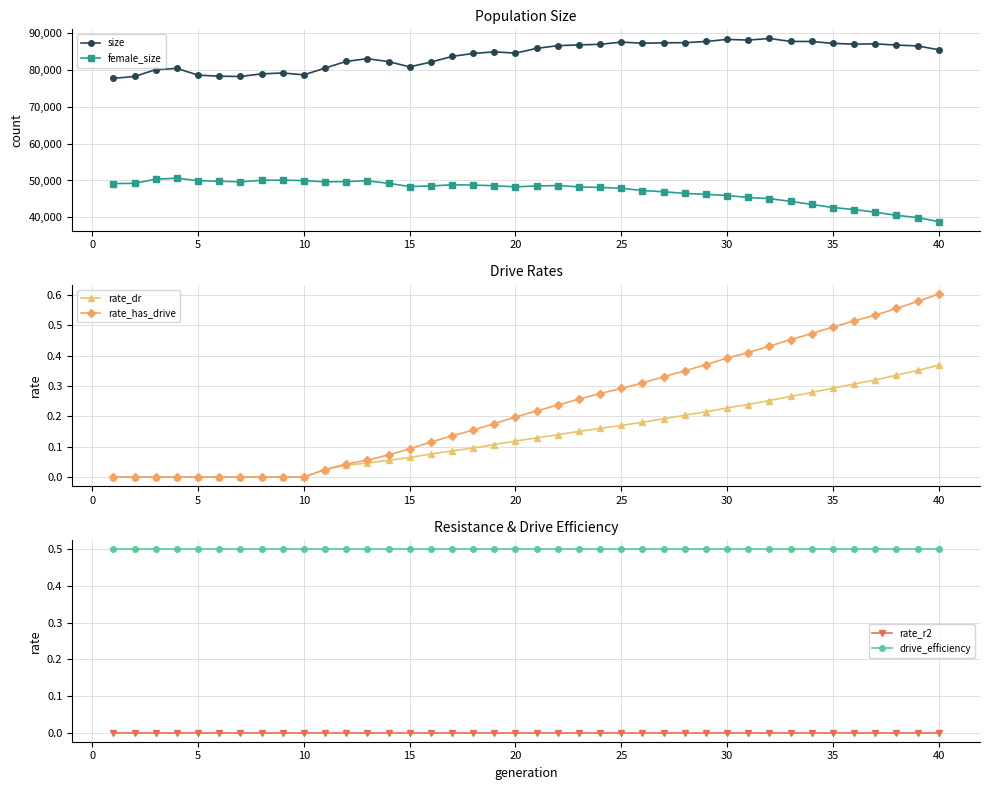

True or false: drive_efficiency has more than 0 points higher than both neighbors.

False